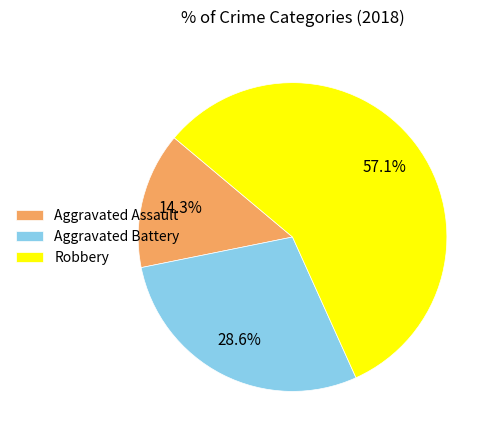

How many slices are in this pie chart?

3